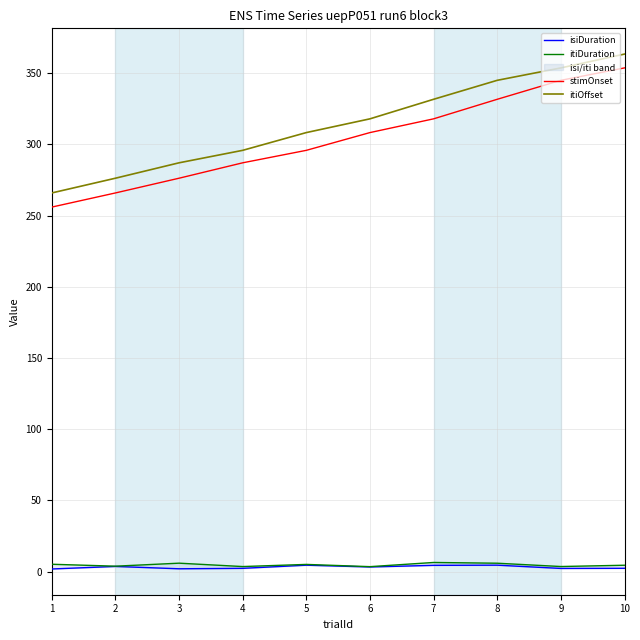

True or false: itiDuration and isiDuration intersect in this chart.

False